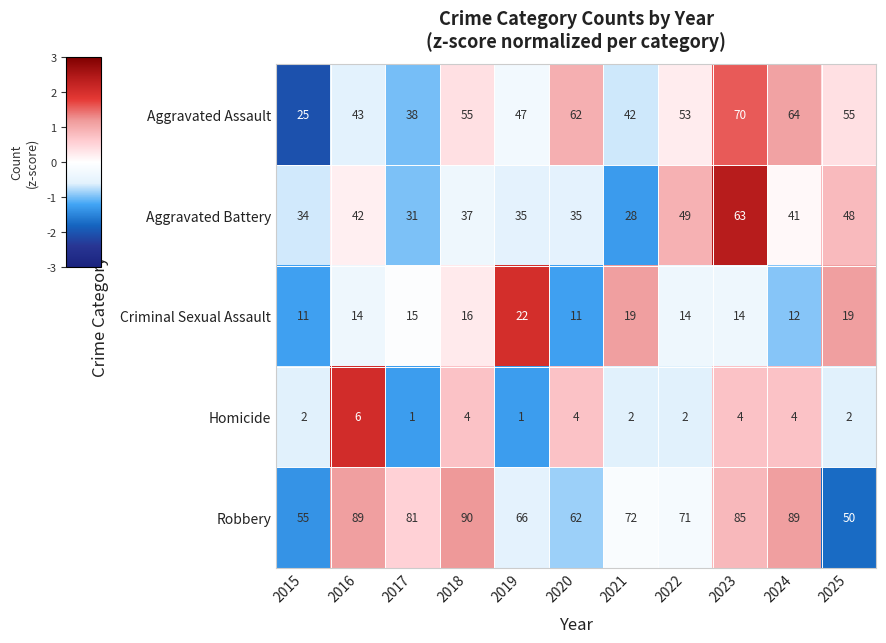

What is the difference between the maximum and minimum values in the Homicide series?

5